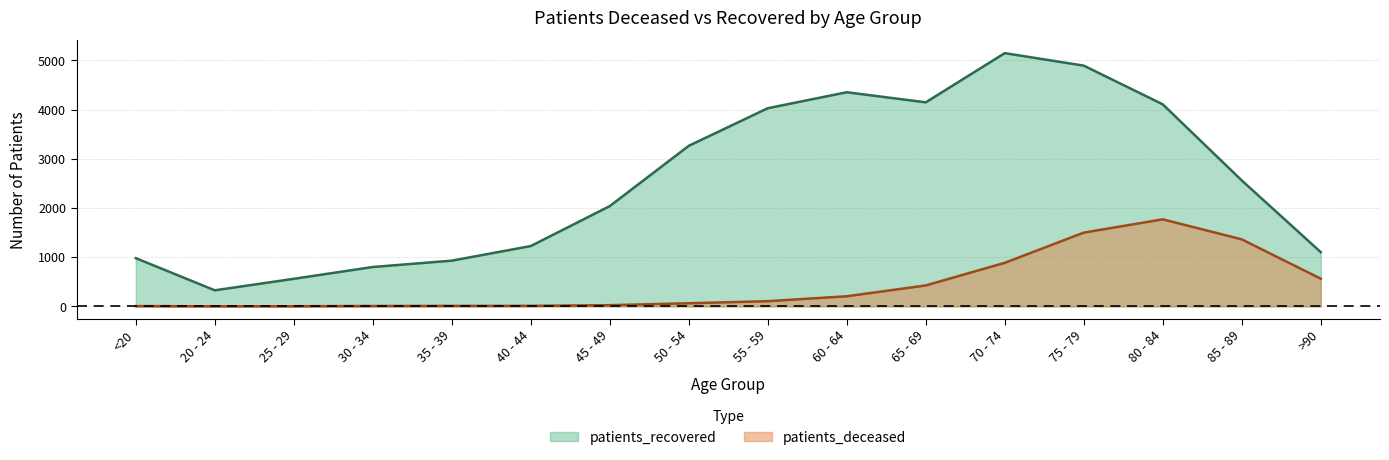

True or false: patients_deceased and patients_recovered intersect in this chart.

False